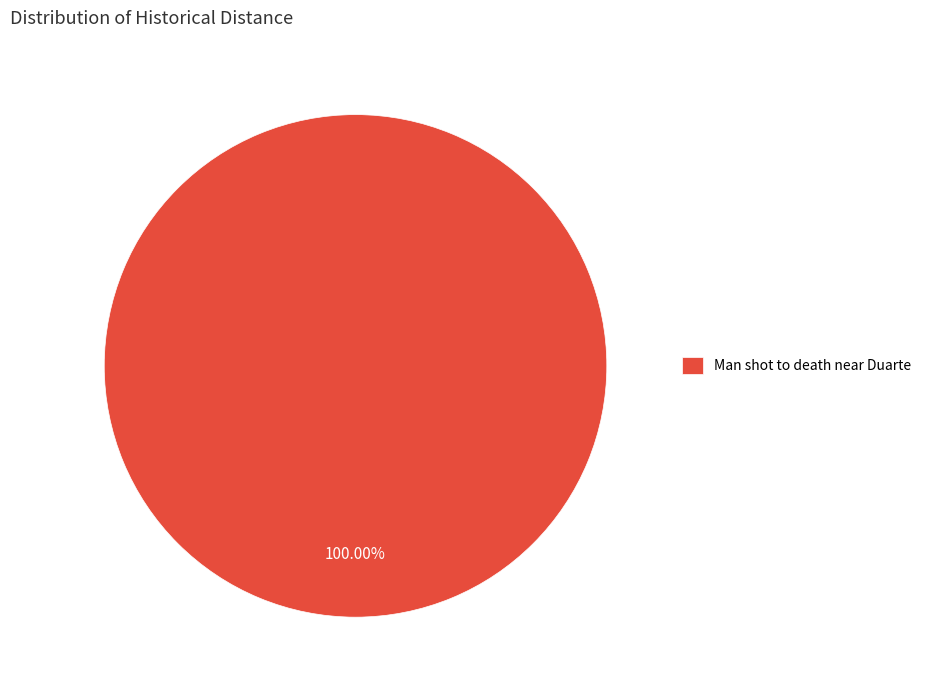

What is the majority slice?

Man shot to death near Duarte